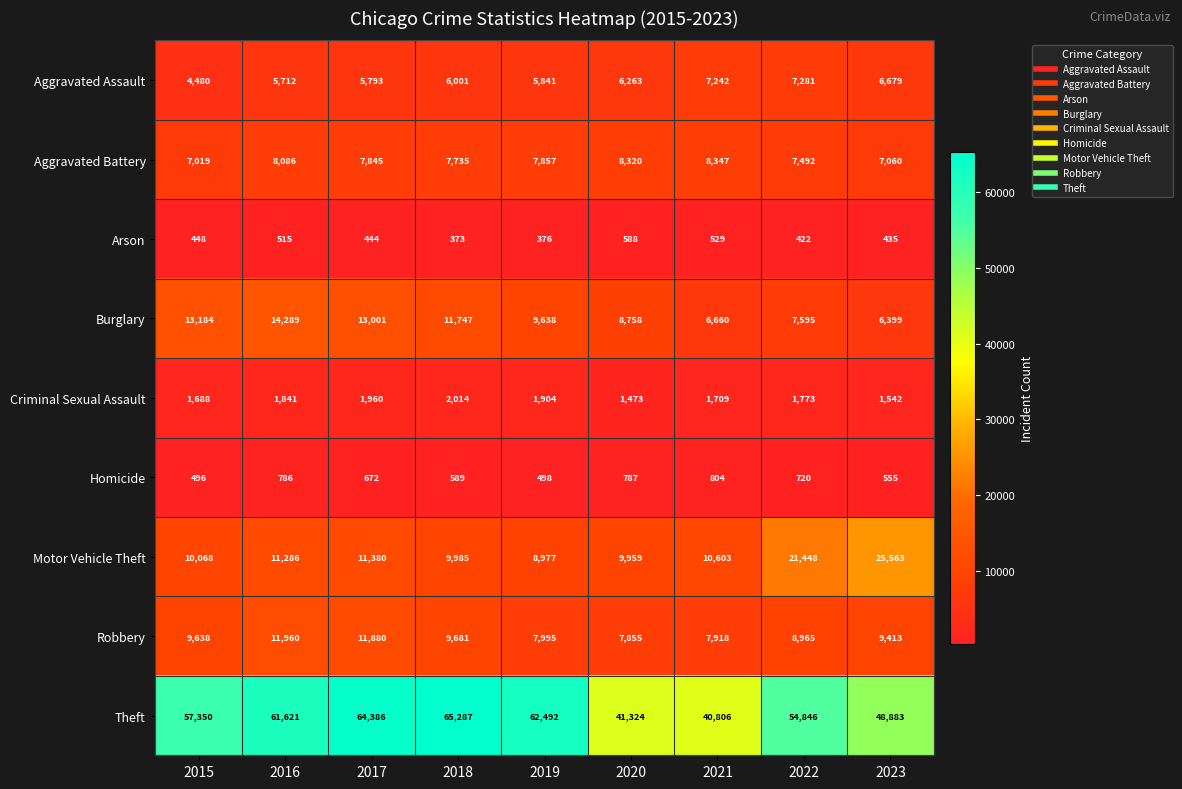

Which series has the widest spread of values?

Theft